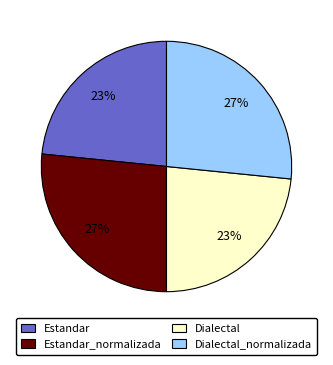

The Estandar_normalizada slice represents 27% of the pie. True or false?

True